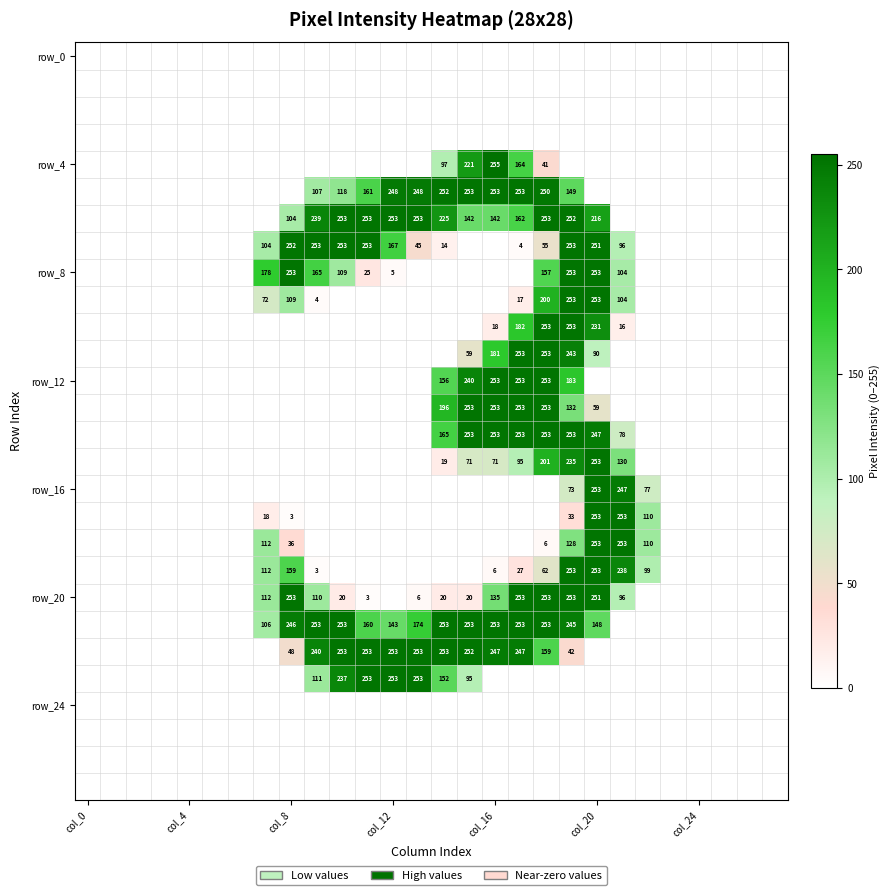

At which category is the sum across all series the highest?

19